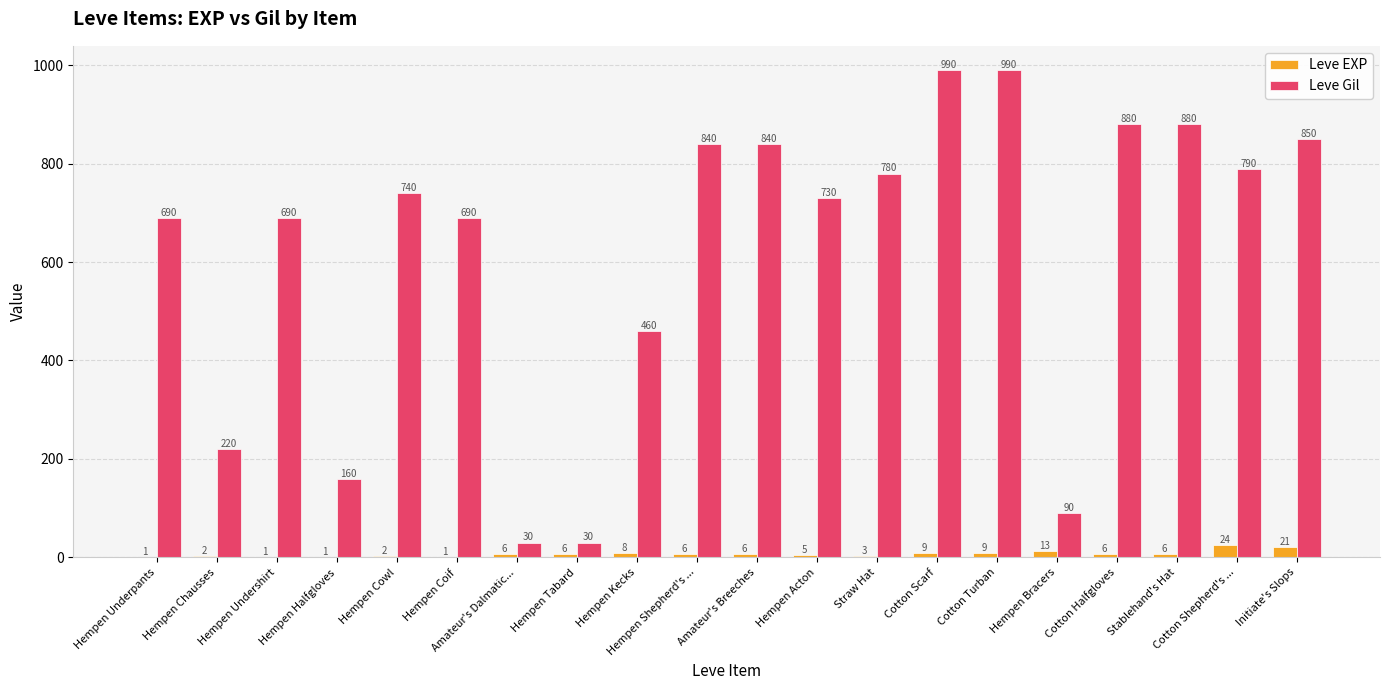

Which series changed the most between Hempen Coif and Hempen Tabard?

Leve Gil